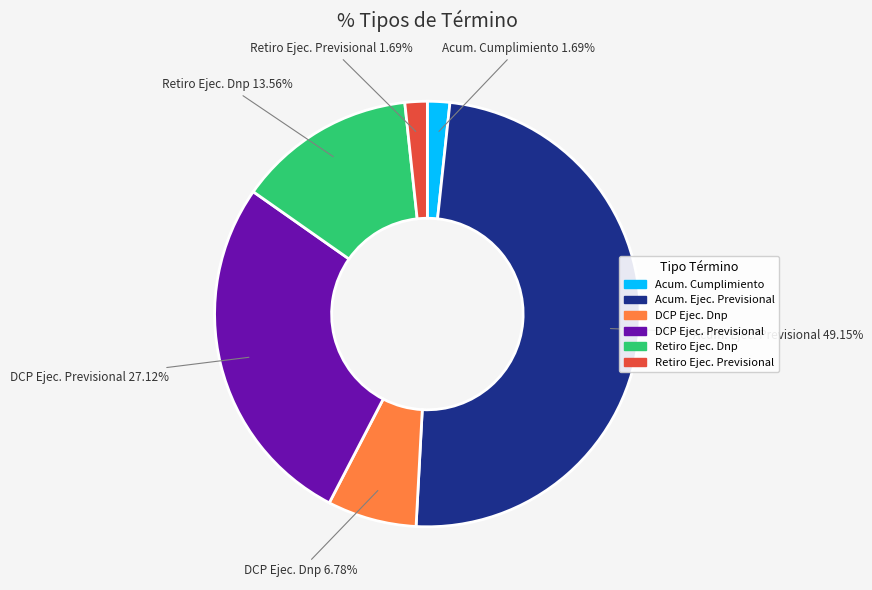

Is there any slice that represents more than half of the pie?

No